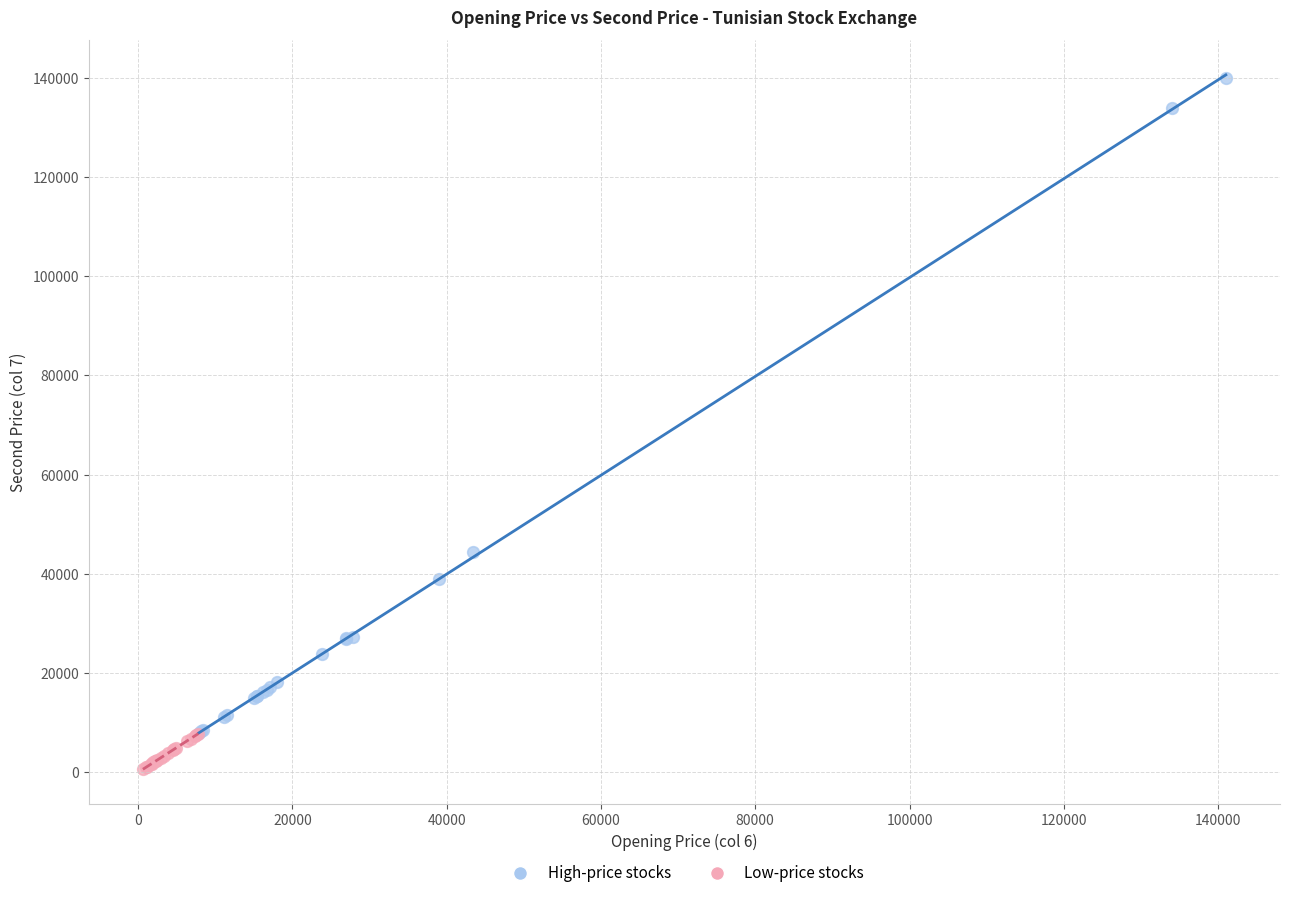

Which series reaches the minimum Y coordinate?

Low-price stocks